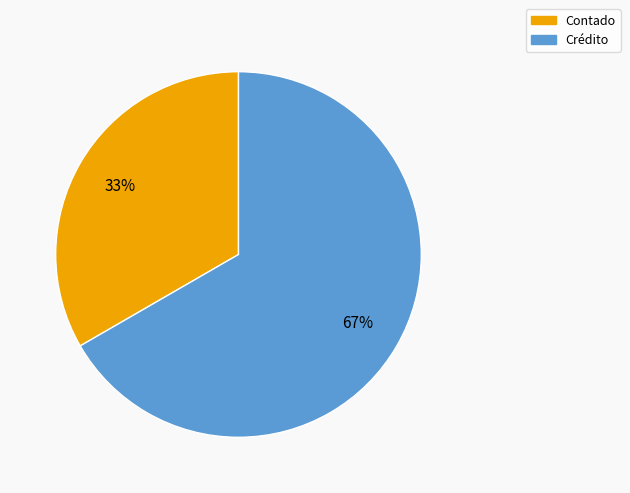

Between Contado and Crédito, which is larger?

Crédito